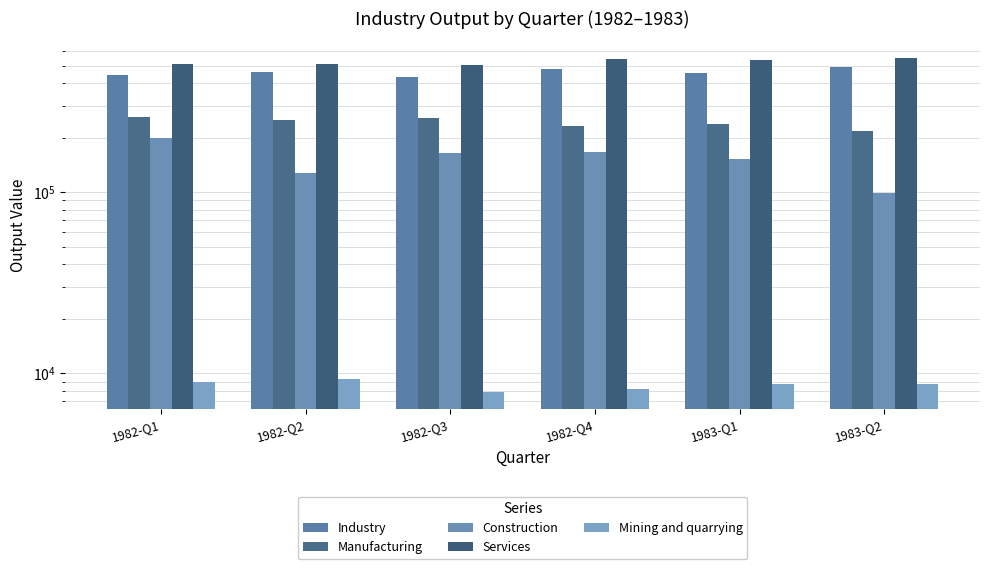

Which series has the widest spread of values?

Construction